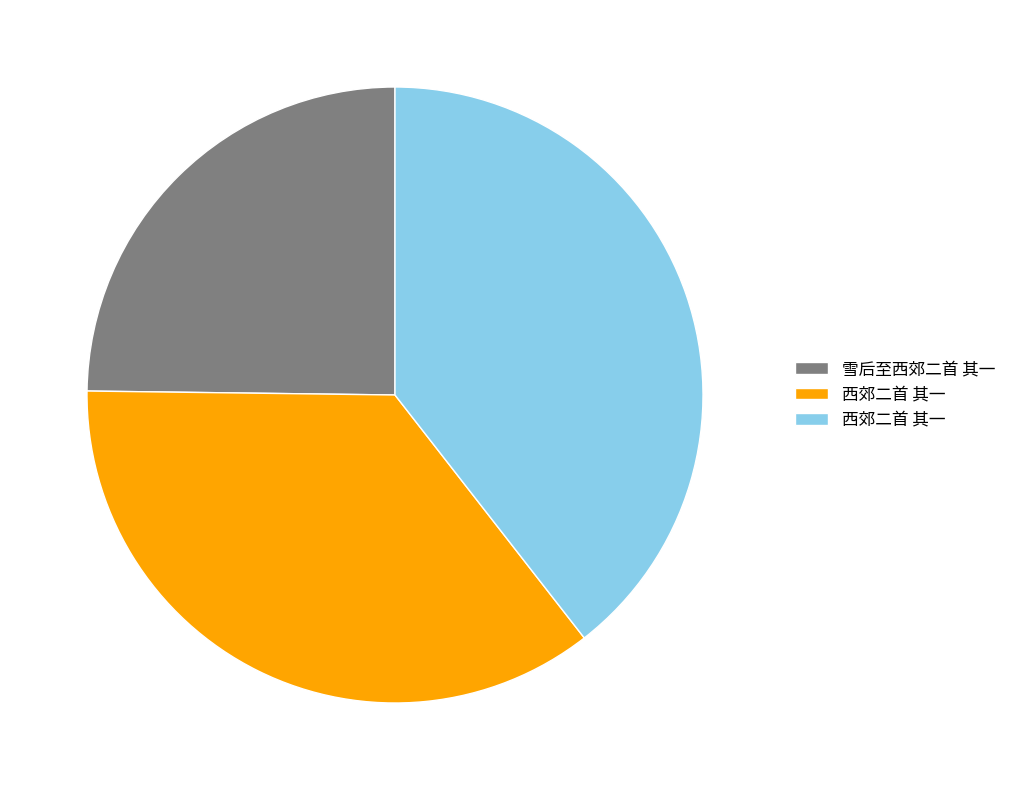

Is there any slice that represents more than half of the pie?

No